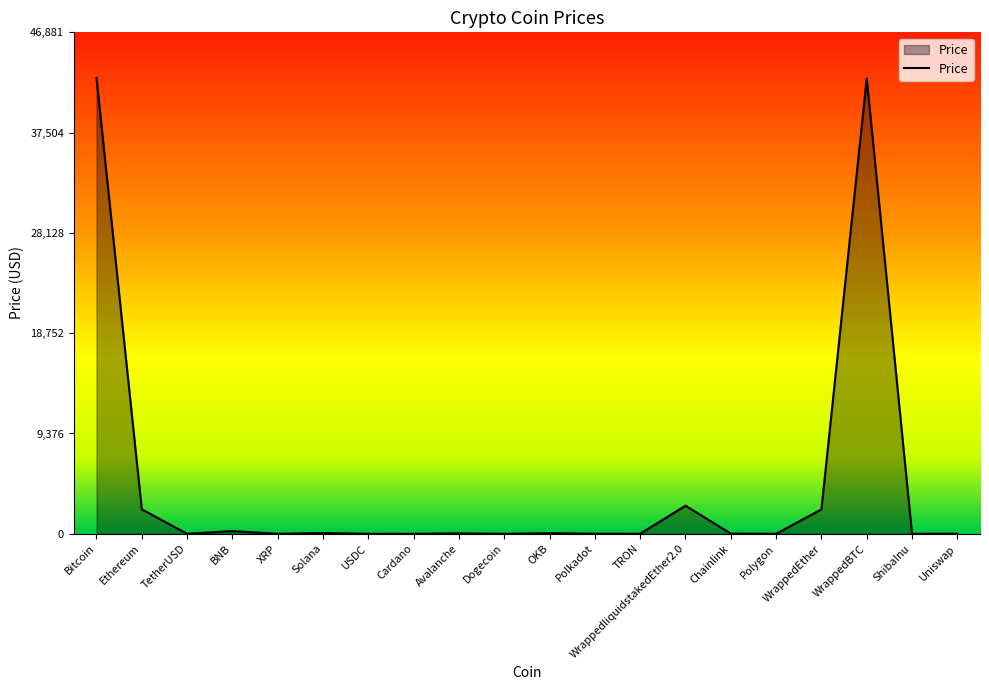

What is the difference between the maximum and minimum values?

42619.3